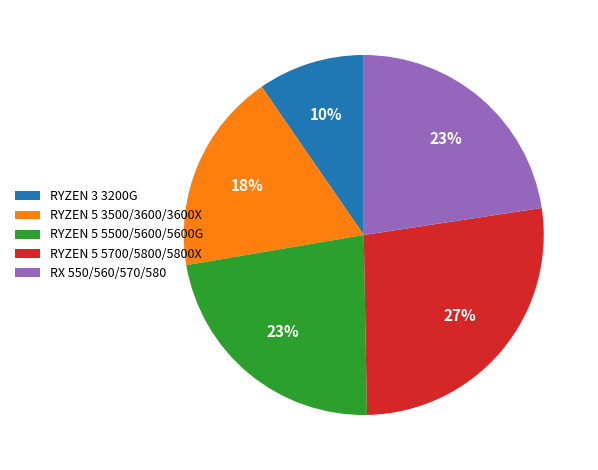

To the nearest percent, what is the difference between the RYZEN 5 5700/5800/5800X and RYZEN 5 3500/3600/3600X slice percentages?

9%